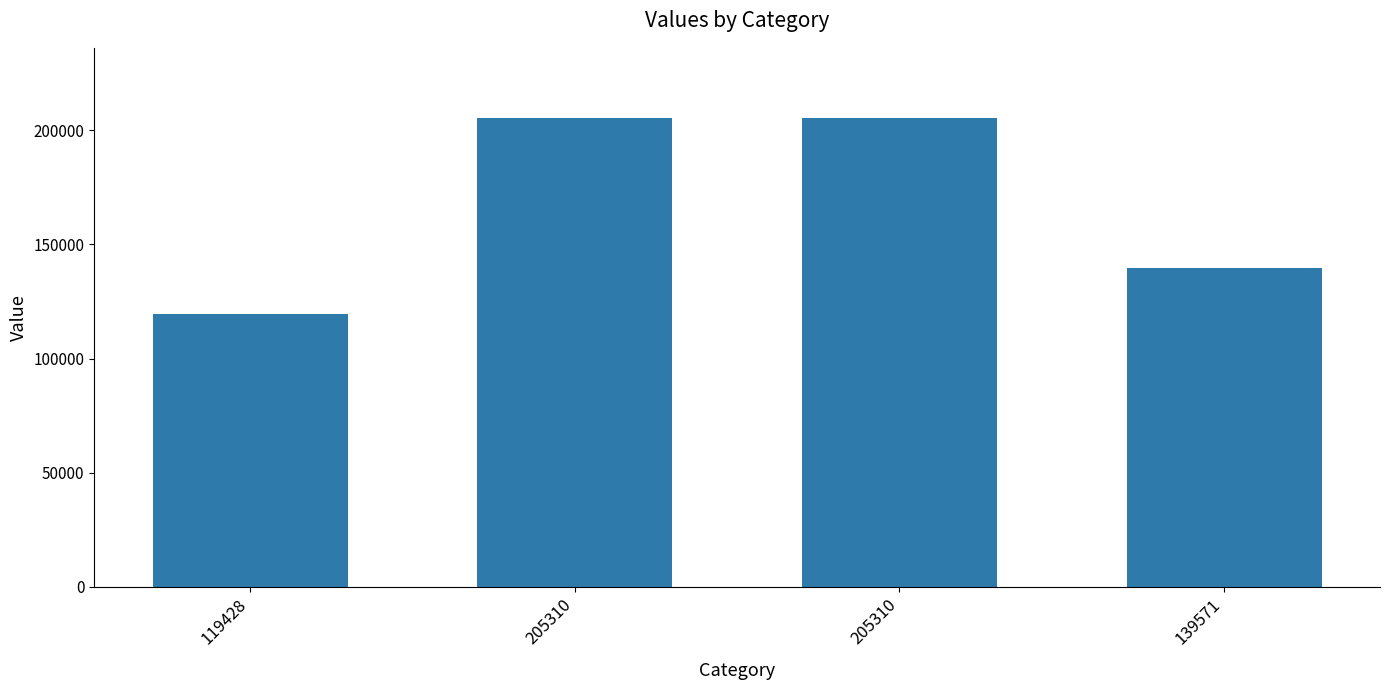

How many data points does each series have?

4